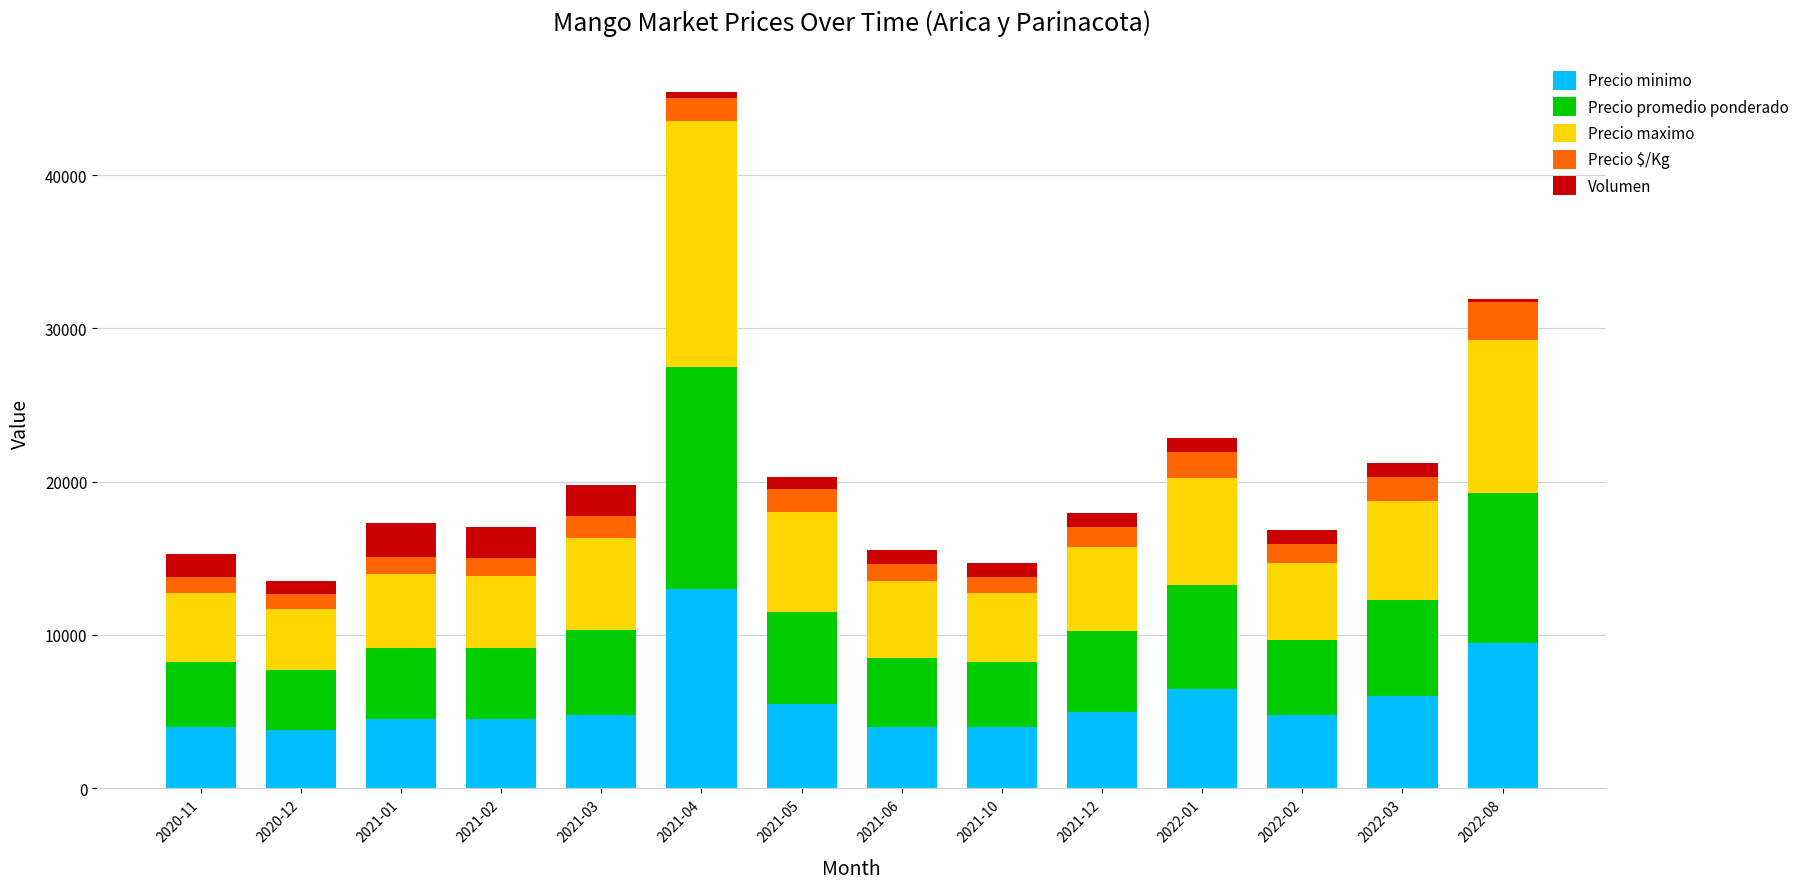

How many series are shown in this chart?

5